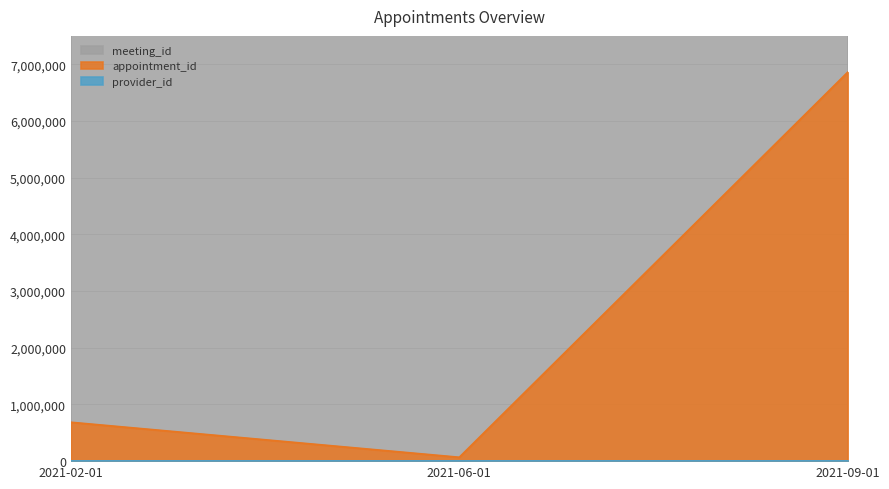

Is it true that provider_id equals 717 at 2021-09-01?

False